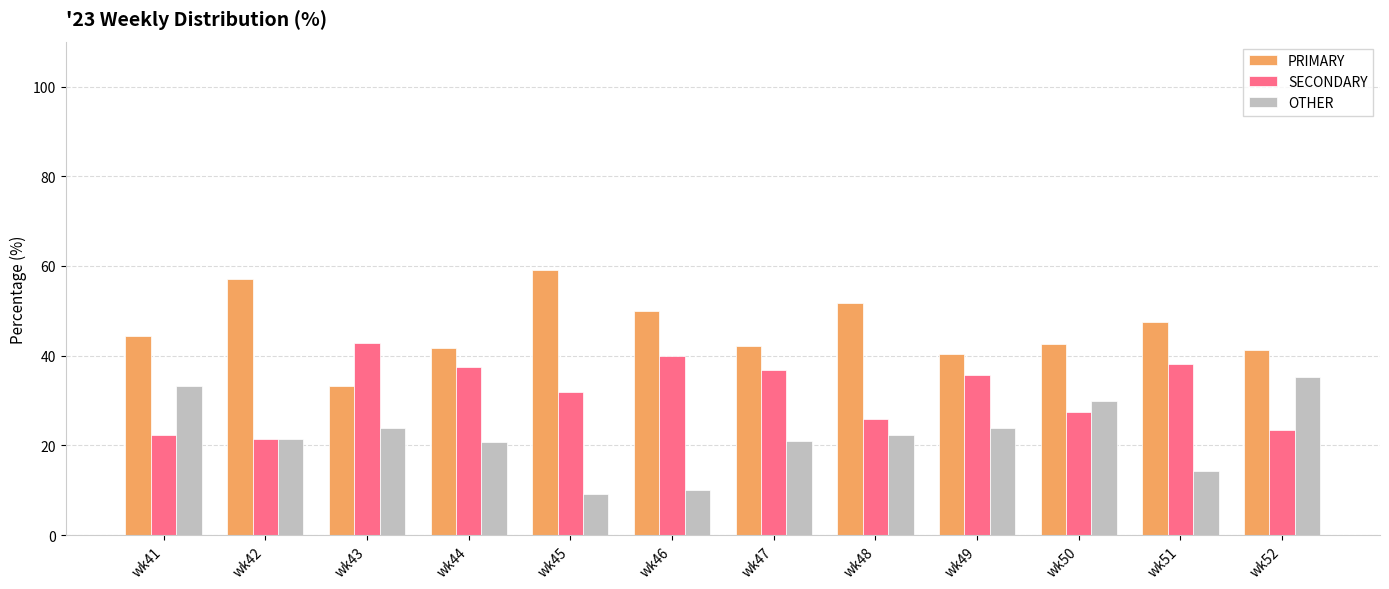

True or false: SECONDARY has a value of 51.2 at wk45.

False